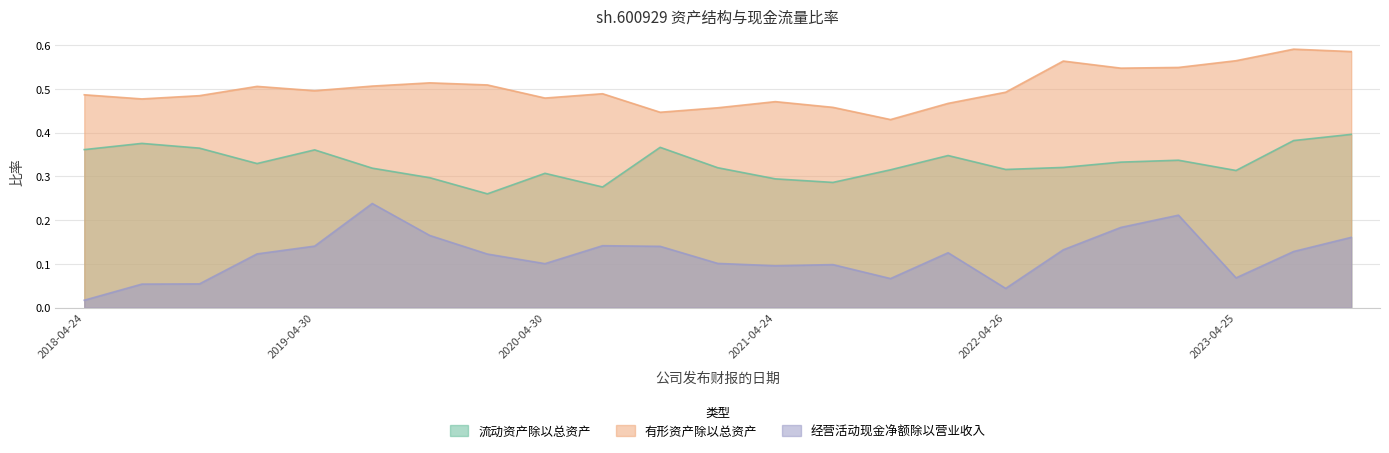

True or false: 经营活动现金净额除以营业收入 and 流动资产除以总资产 intersect in this chart.

False